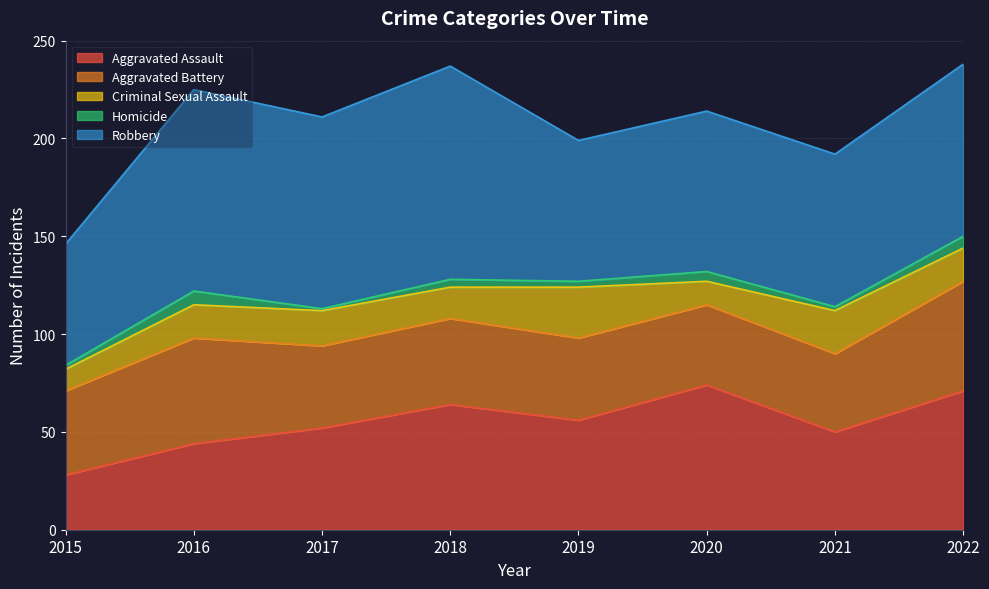

At which label does Criminal Sexual Assault reach its peak?

2019